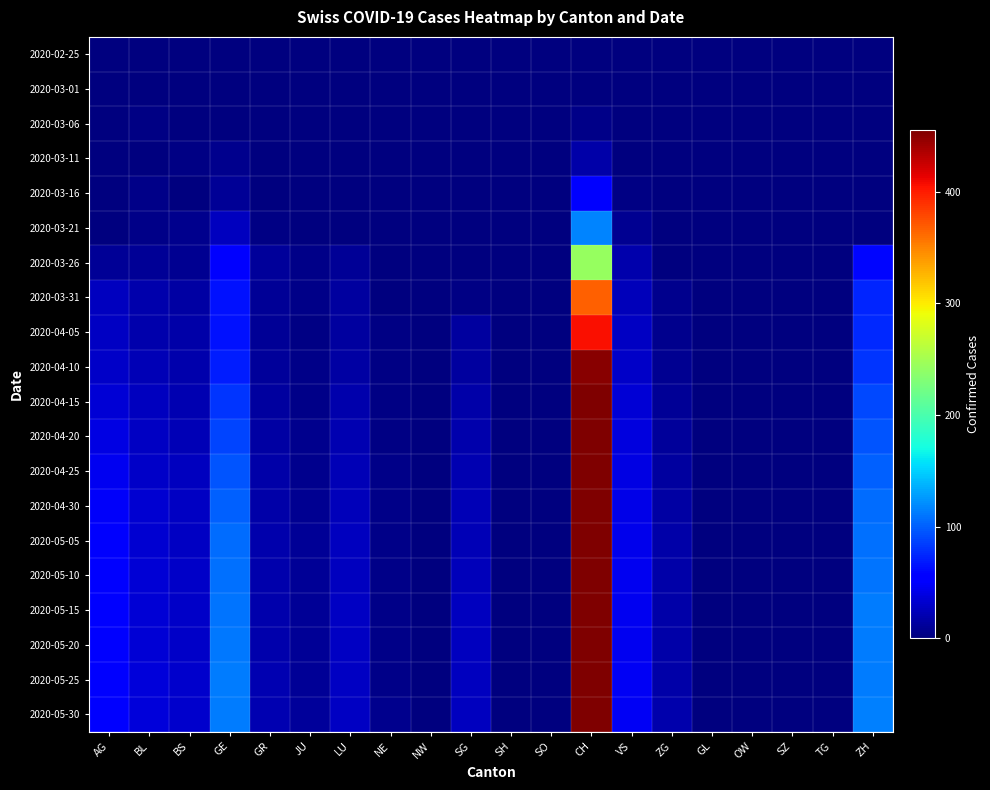

What is the total value across all series at VS?

541